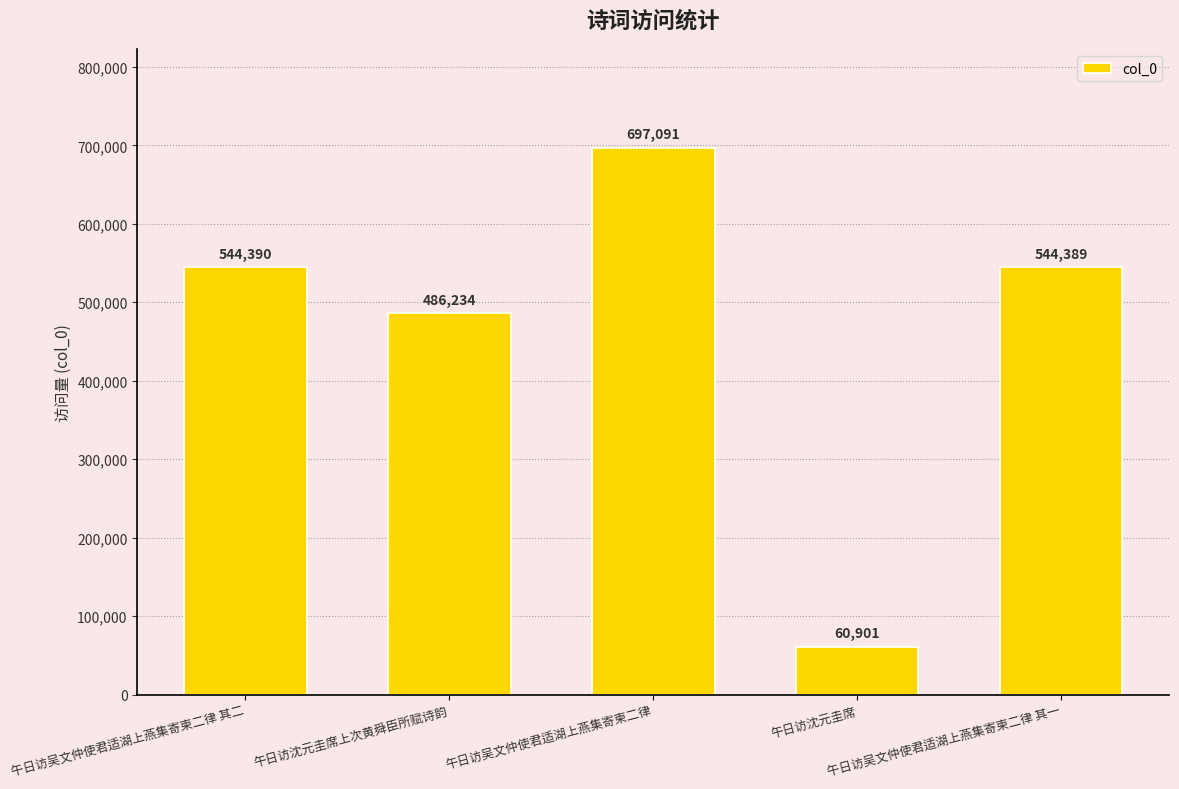

Does the chart contain any negative values?

No